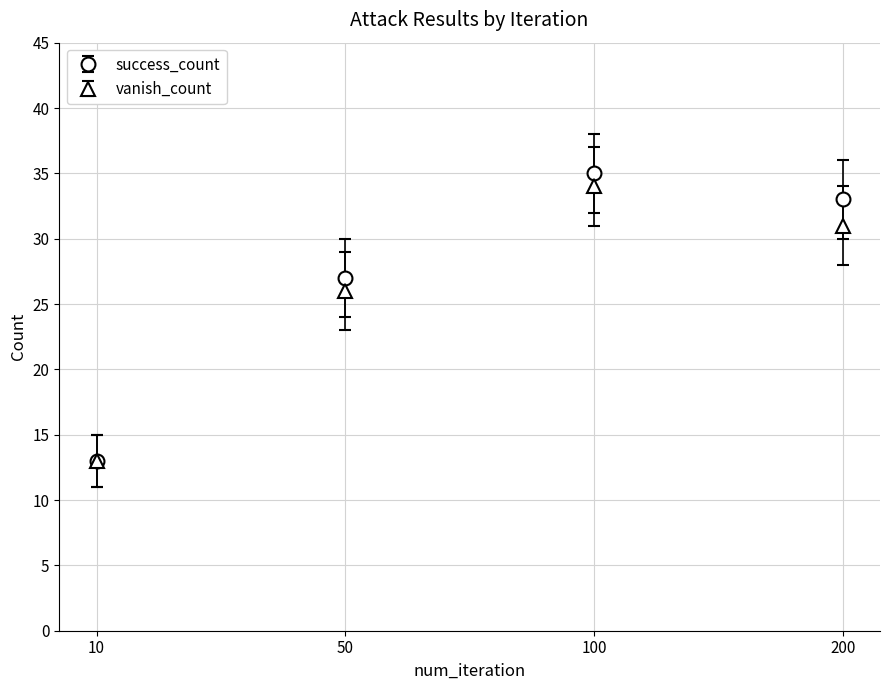

What is the difference between the highest and lowest values at 200?

2